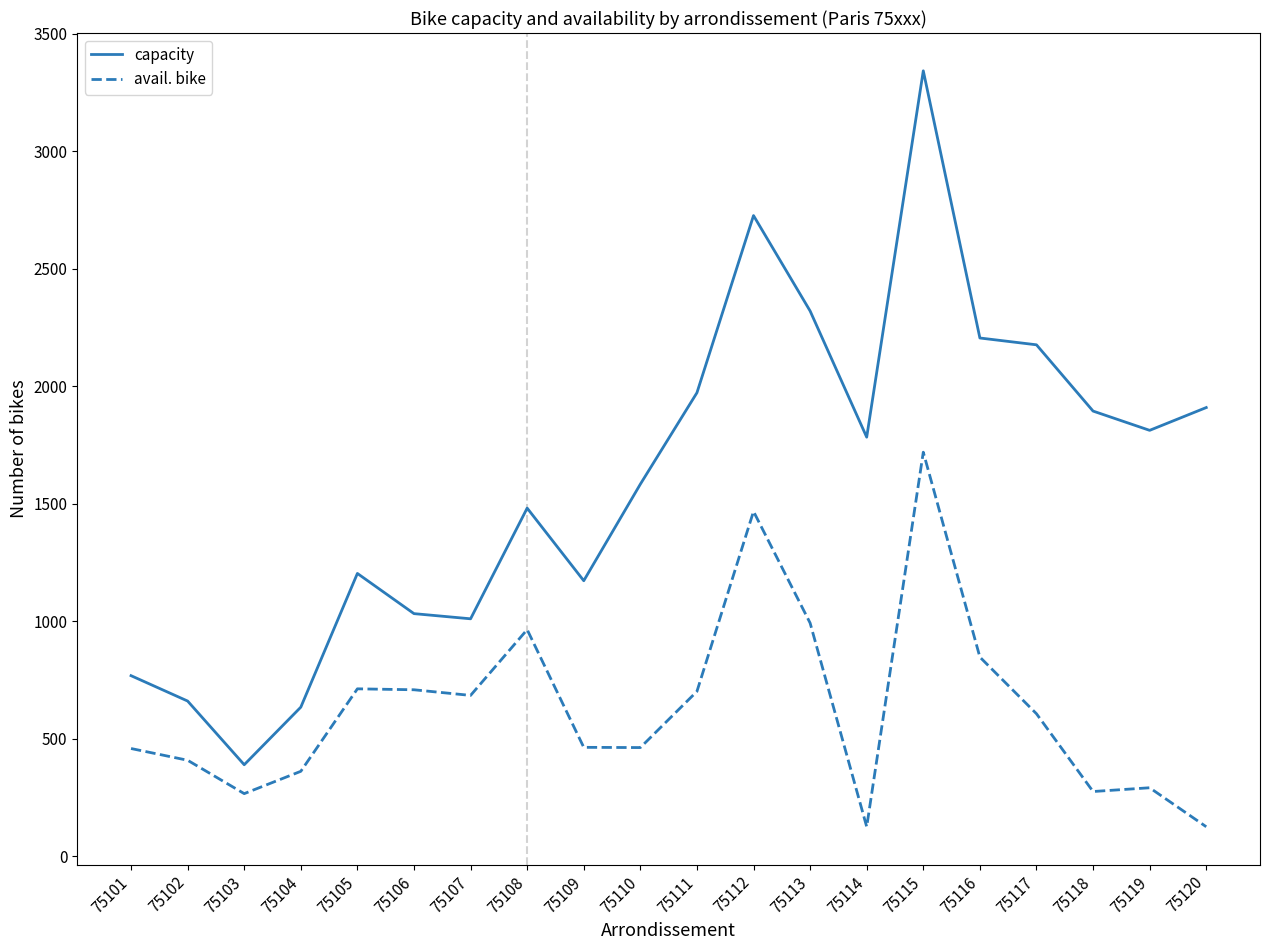

What is the total value across all series at 75107?

1694